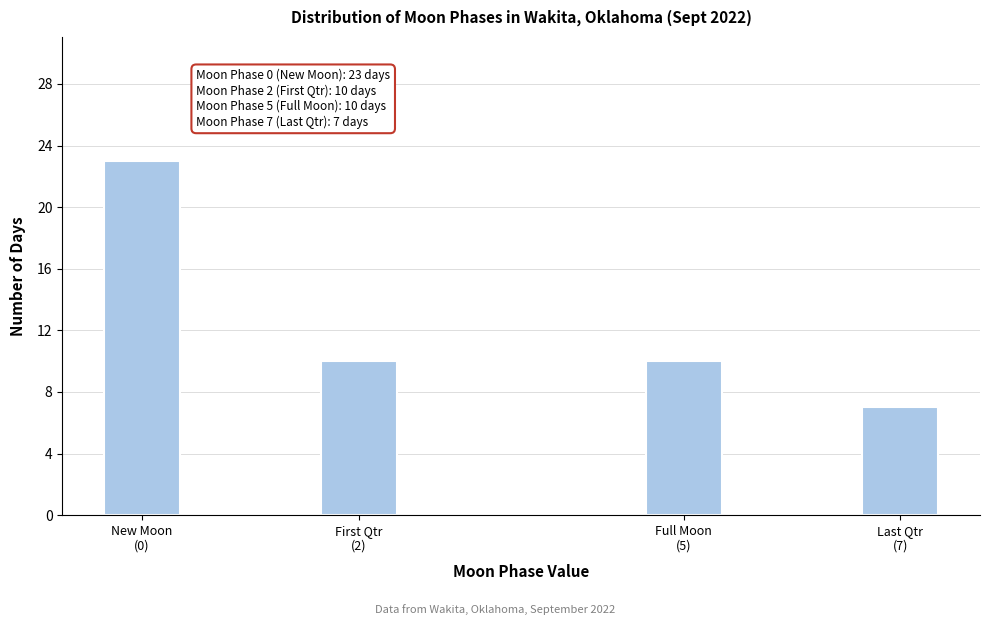

Reading left to right, list all the values displayed in this chart.

23	10	10	7